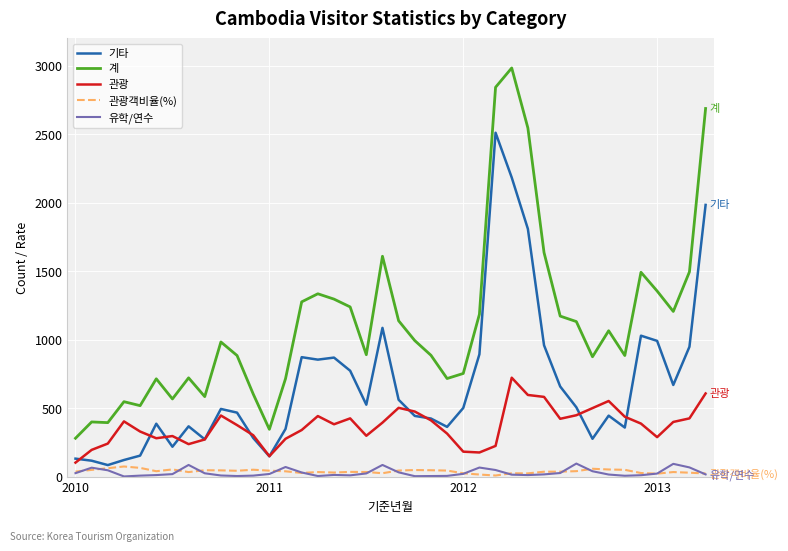

What is the minimum value for 계?

280.0